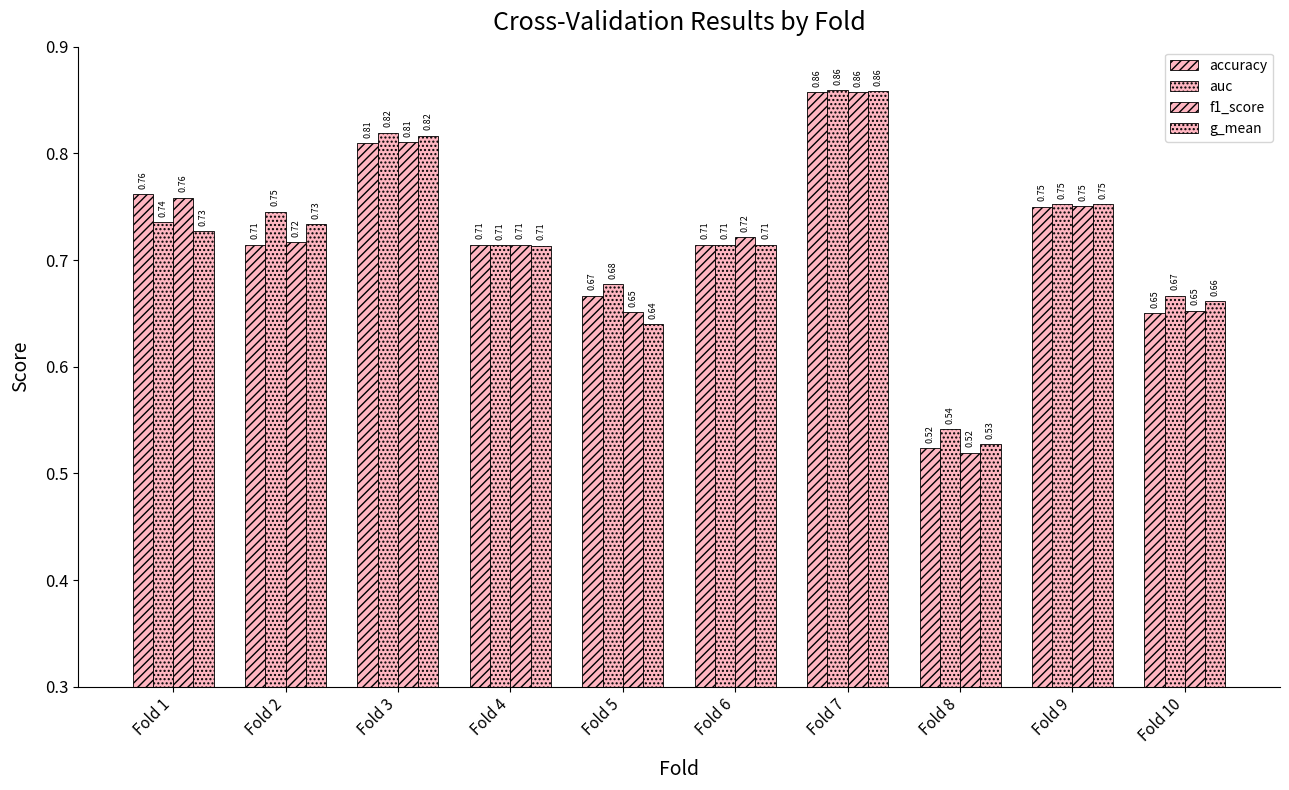

Reading right to left, what are all the values shown in this chart?

accuracy: Fold 10=0.7	Fold 9=0.8	Fold 8=0.5	Fold 7=0.9	Fold 6=0.7	Fold 5=0.7	Fold 4=0.7	Fold 3=0.8	Fold 2=0.7	Fold 1=0.8
auc: Fold 10=0.7	Fold 9=0.8	Fold 8=0.5	Fold 7=0.9	Fold 6=0.7	Fold 5=0.7	Fold 4=0.7	Fold 3=0.8	Fold 2=0.7	Fold 1=0.7
f1_score: Fold 10=0.7	Fold 9=0.8	Fold 8=0.5	Fold 7=0.9	Fold 6=0.7	Fold 5=0.7	Fold 4=0.7	Fold 3=0.8	Fold 2=0.7	Fold 1=0.8
g_mean: Fold 10=0.7	Fold 9=0.8	Fold 8=0.5	Fold 7=0.9	Fold 6=0.7	Fold 5=0.6	Fold 4=0.7	Fold 3=0.8	Fold 2=0.7	Fold 1=0.7